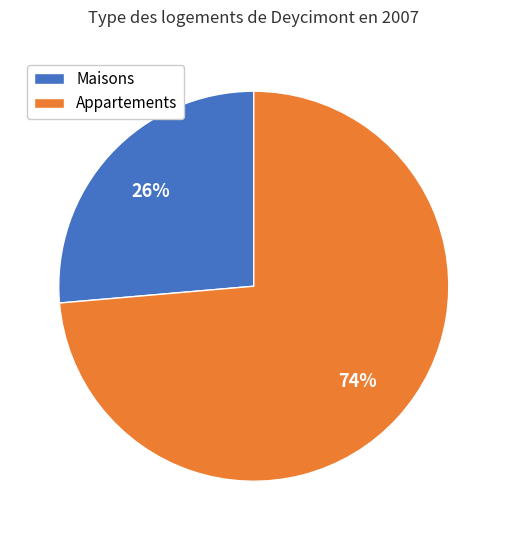

Which has a higher value, Appartements or Maisons?

Appartements